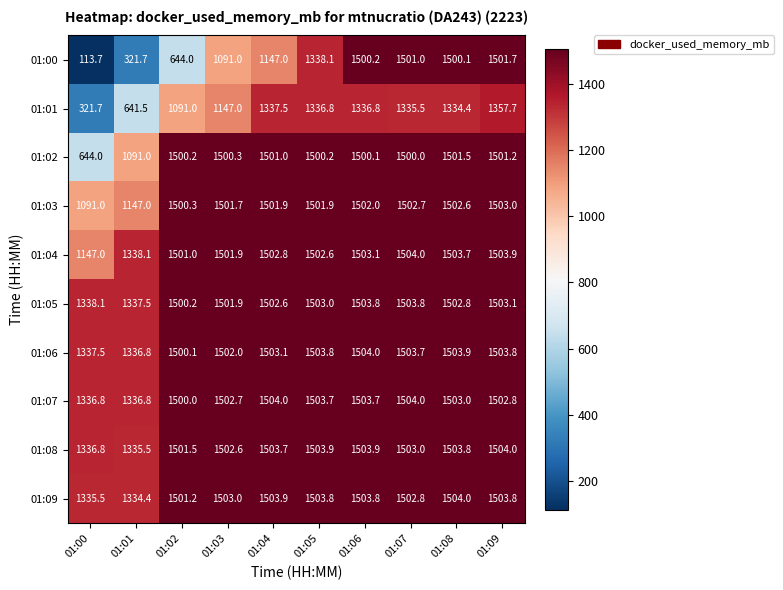

At which category does the chart reach its minimum across all series?

01:00